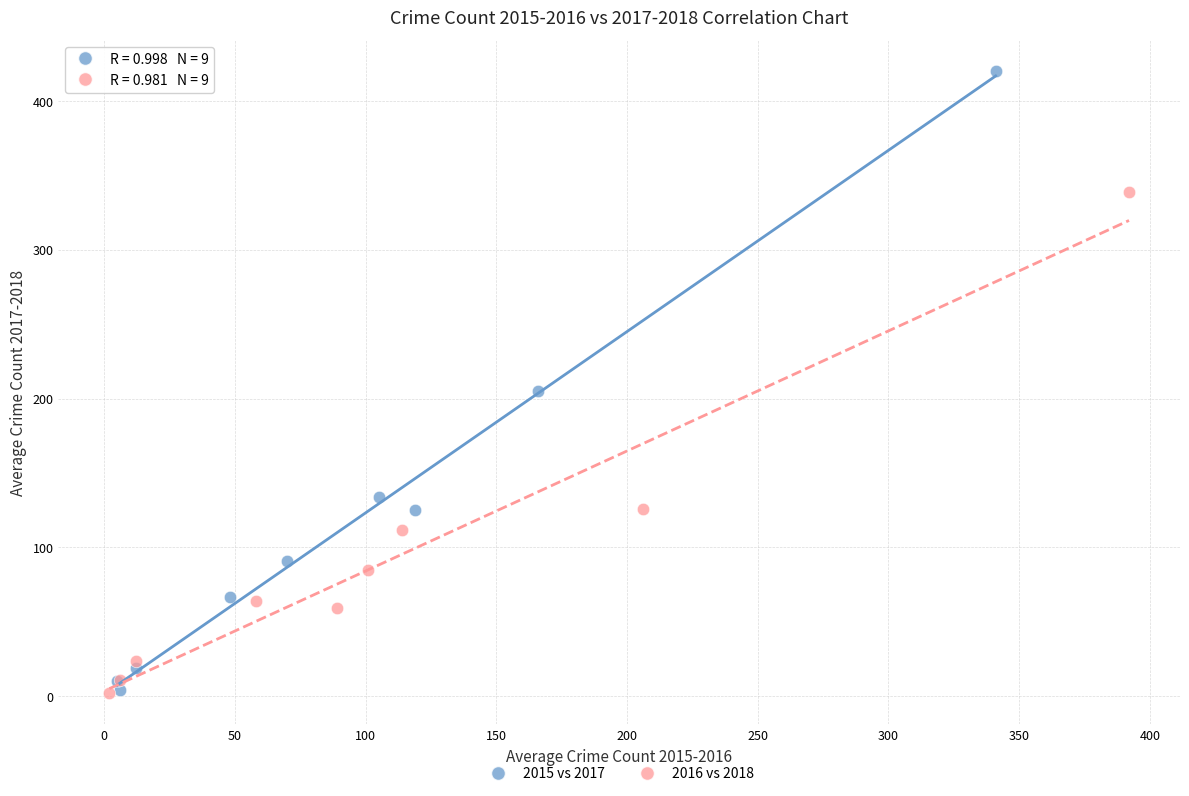

Which series contains the highest Y value?

2015 vs 2017